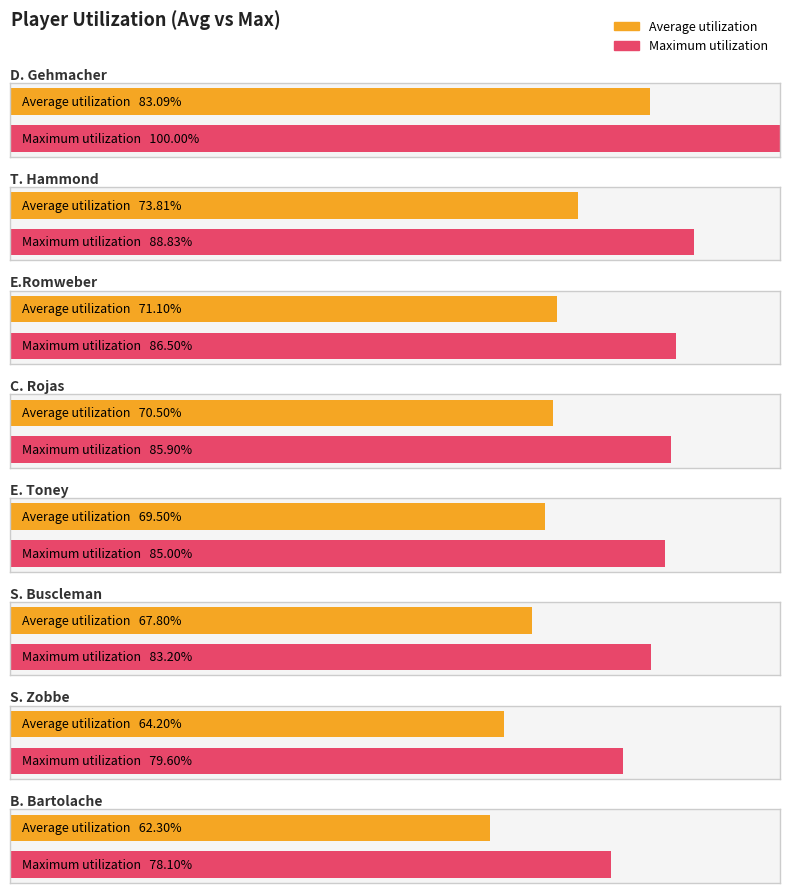

True or false: Max Util (352 BI) has a value of 0.0 at S. Buscleman.

False